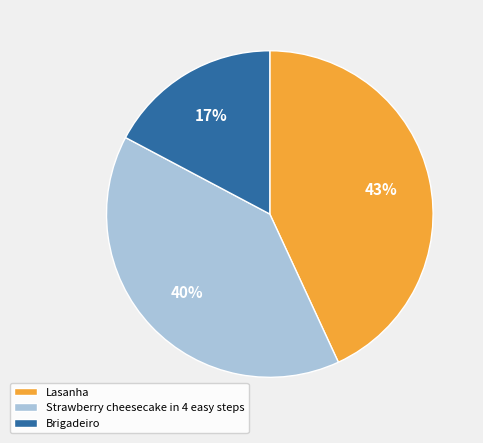

Between Brigadeiro and Strawberry cheesecake in 4 easy steps, which is larger?

Strawberry cheesecake in 4 easy steps